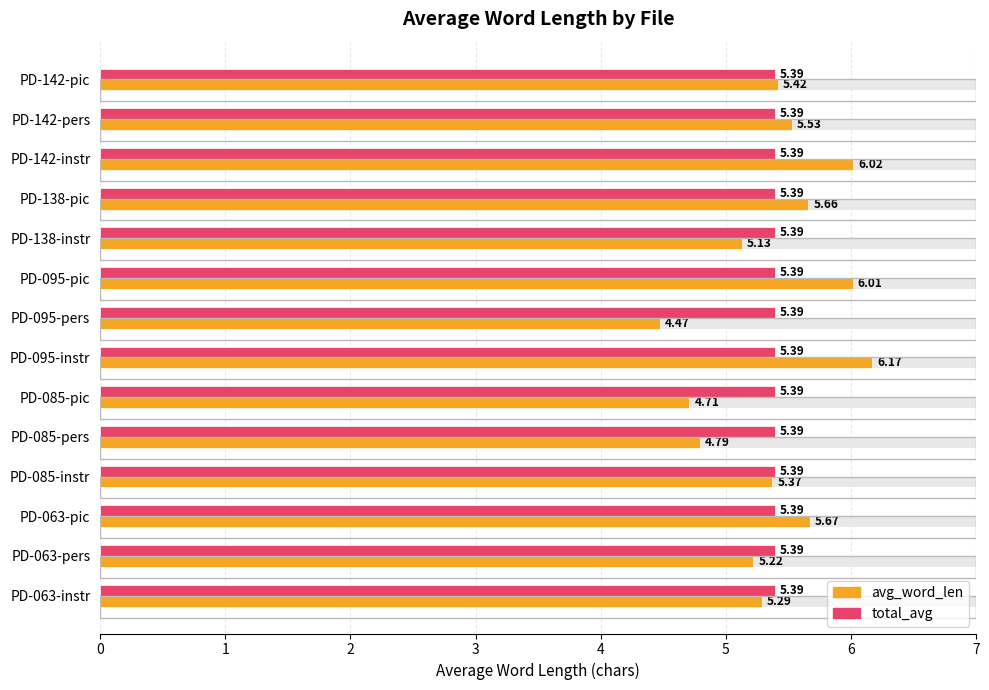

Does the chart contain stacked bars?

No